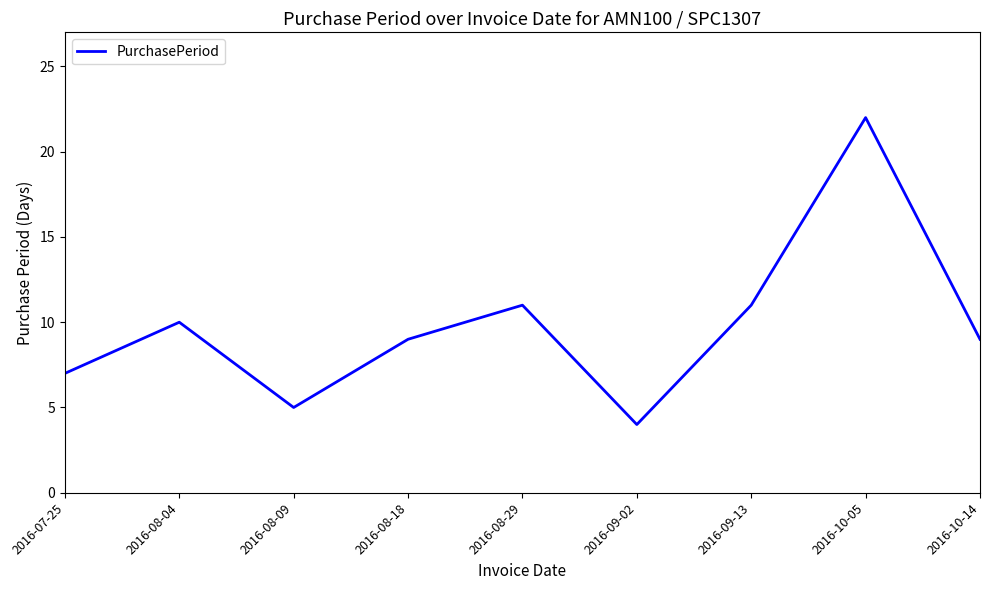

Between 2016-07-25 and 2016-08-18, which is larger?

2016-08-18